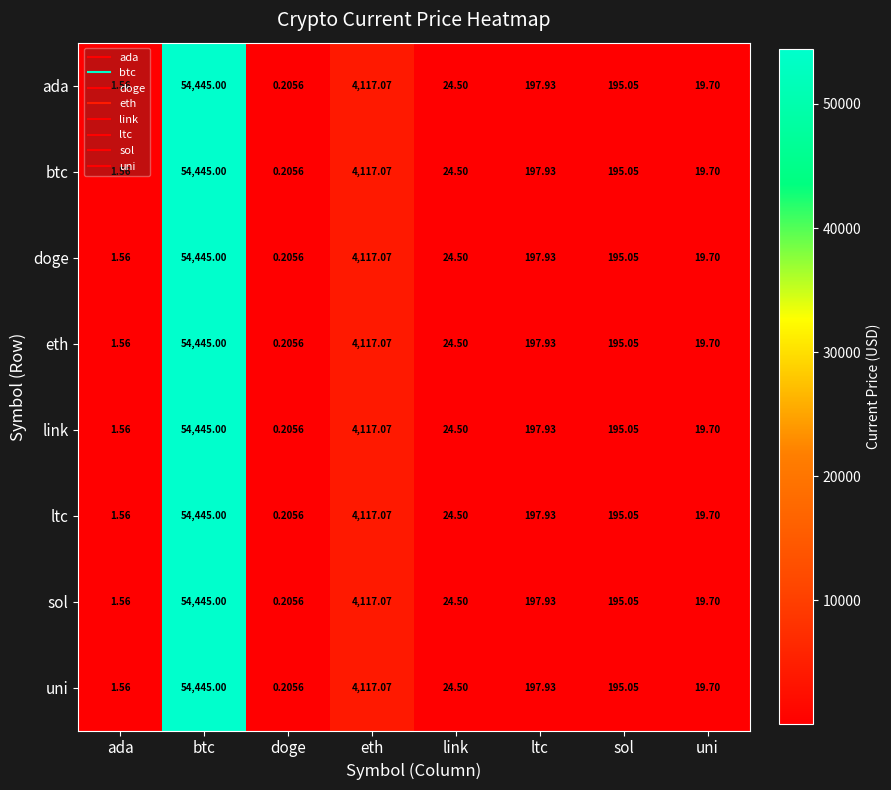

At which category does the chart reach its peak across all series?

btc